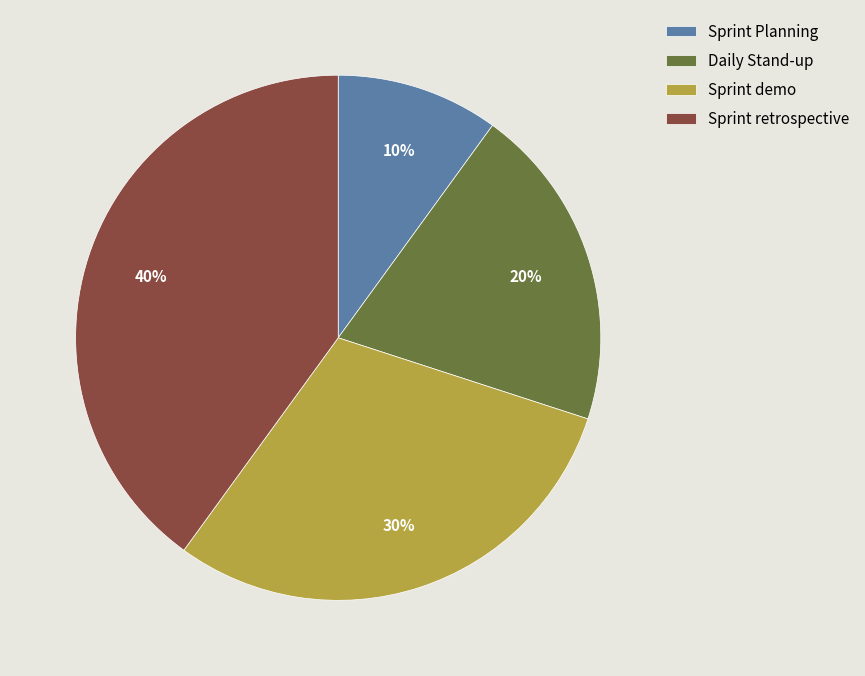

Approximately how many times larger is the value at Sprint demo compared to Daily Stand-up?

1.5